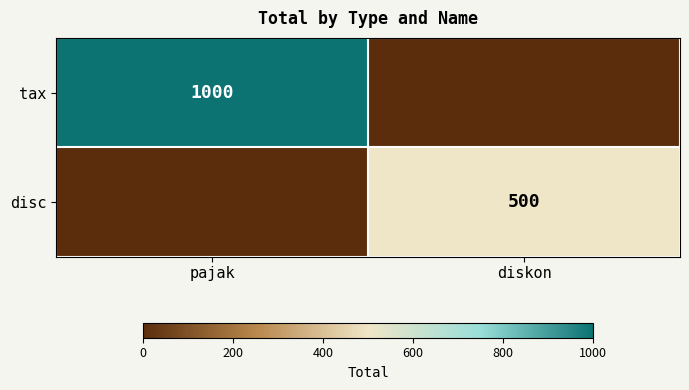

True or false: tax has a value of 1000 at pajak.

True